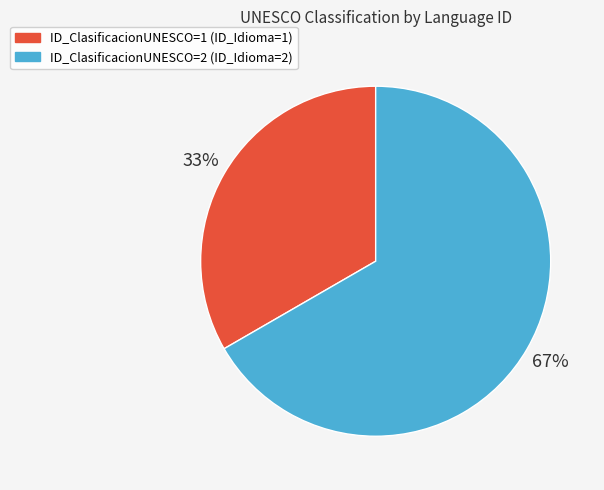

Does any single category account for the majority?

Yes